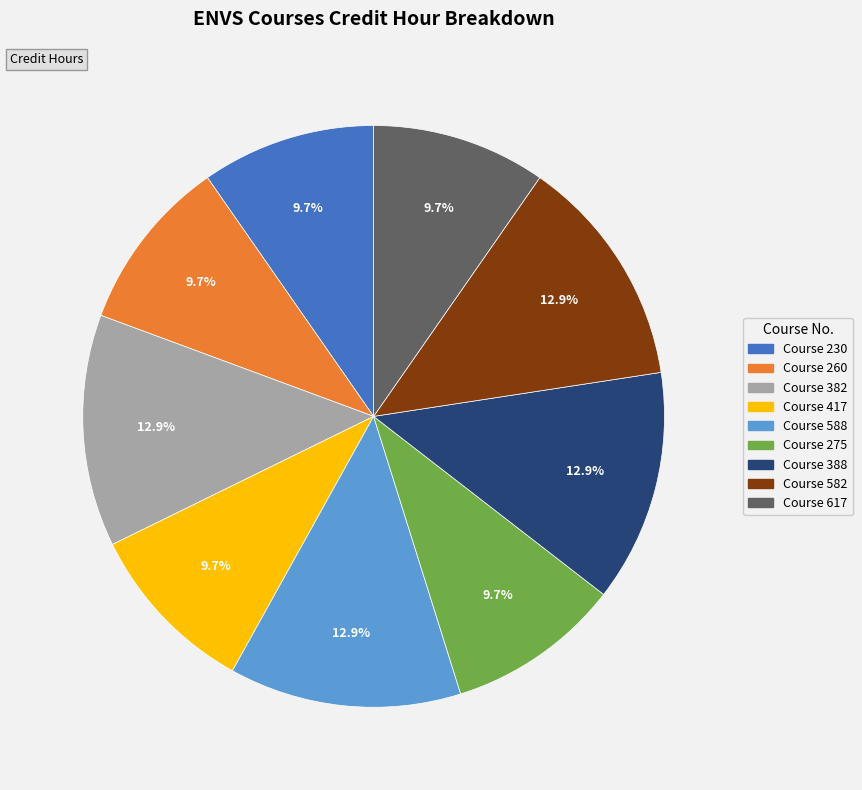

Is there a majority slice in this chart?

No